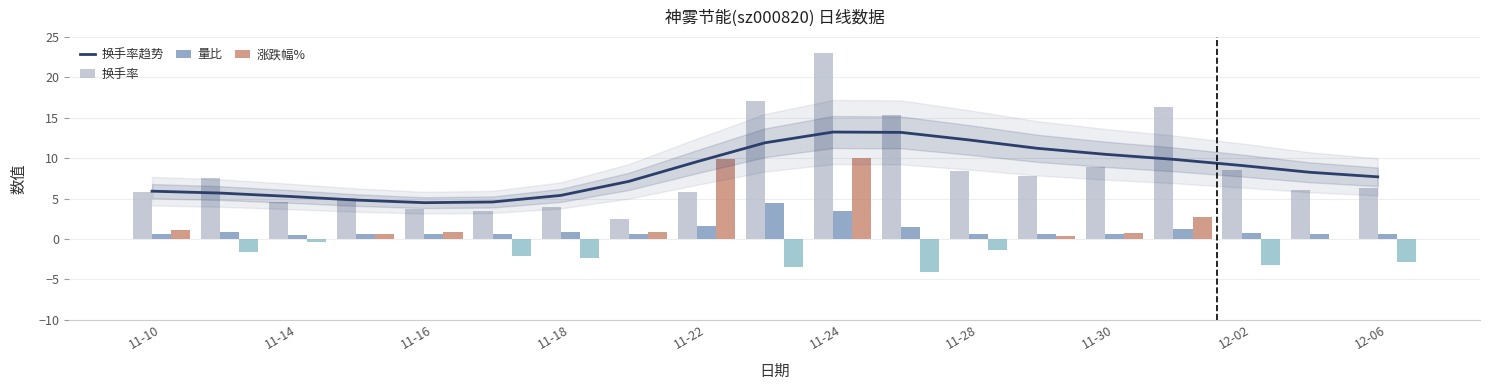

Rank the series by their maximum value, from lowest to highest.

量比, 涨跌幅%, 换手率趋势, 换手率